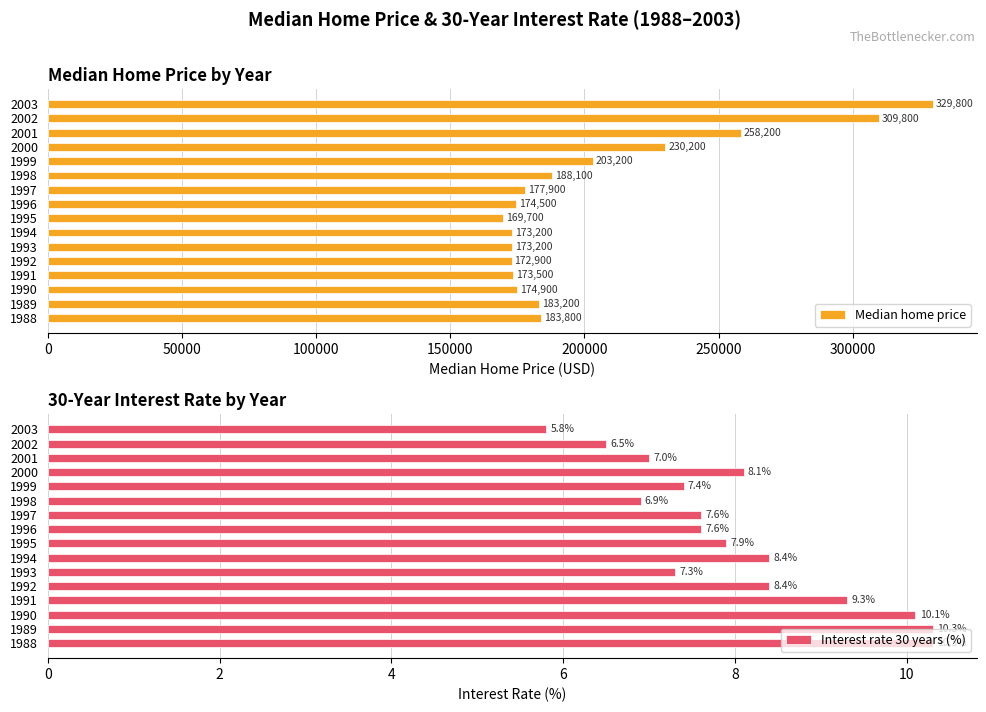

How many data points in Interest rate 30 years (%) are above 7?

12